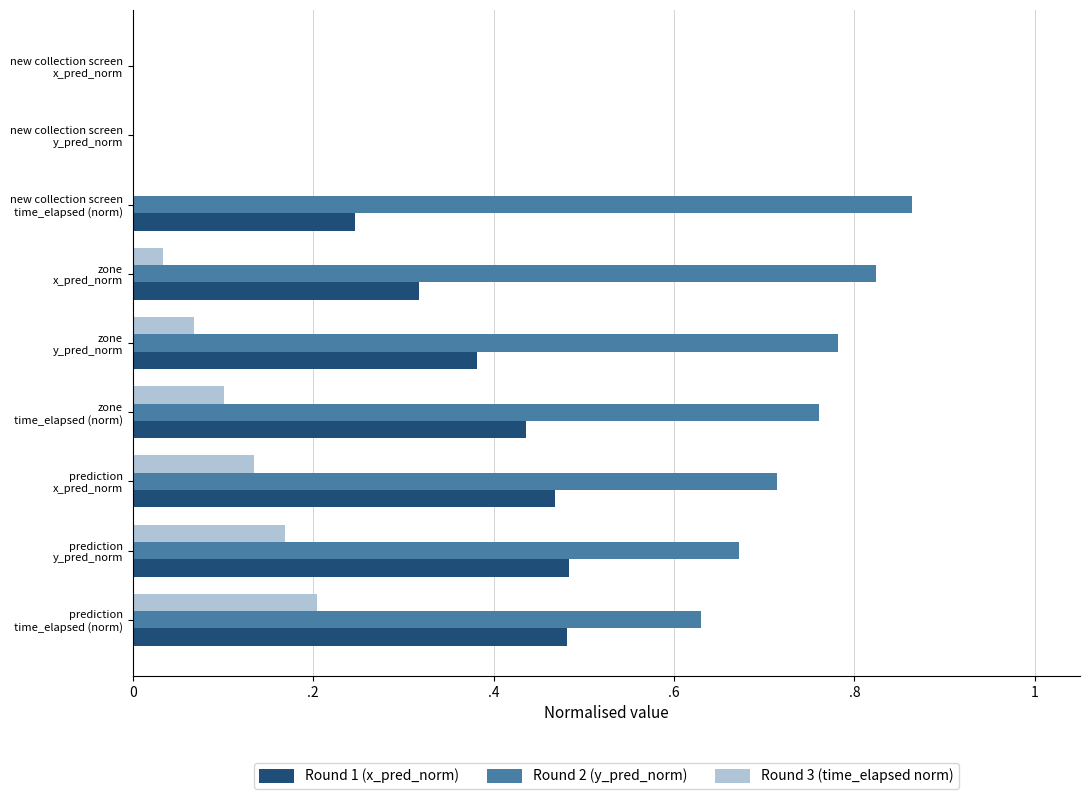

What are all the series names shown in the legend?

Round 1 (x_pred_norm), Round 2 (y_pred_norm), Round 3 (time_elapsed norm)